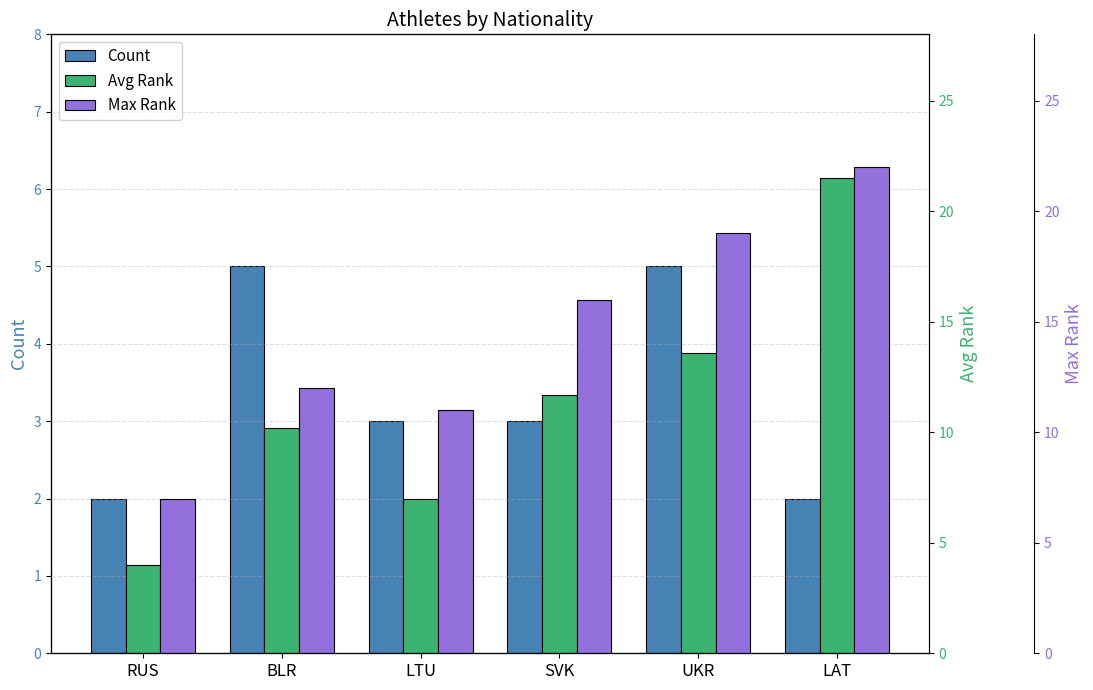

What is the lowest value of the Avg Rank series?

4.0